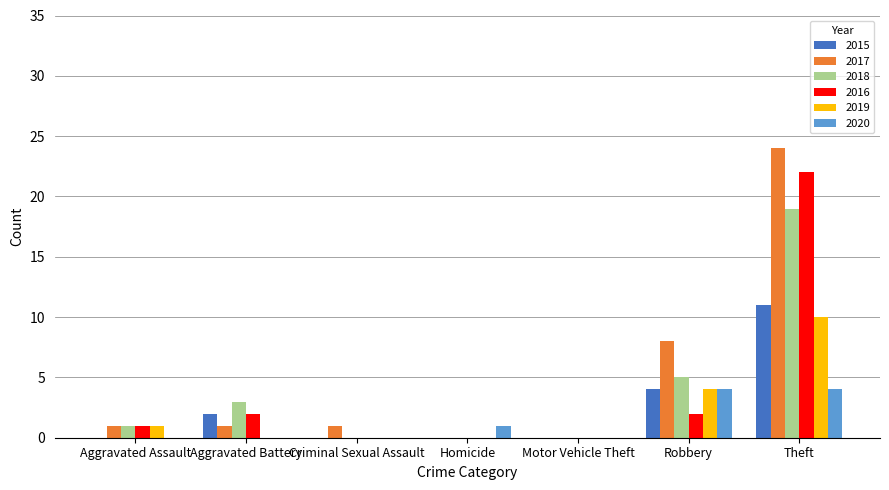

Are the bars horizontal?

No